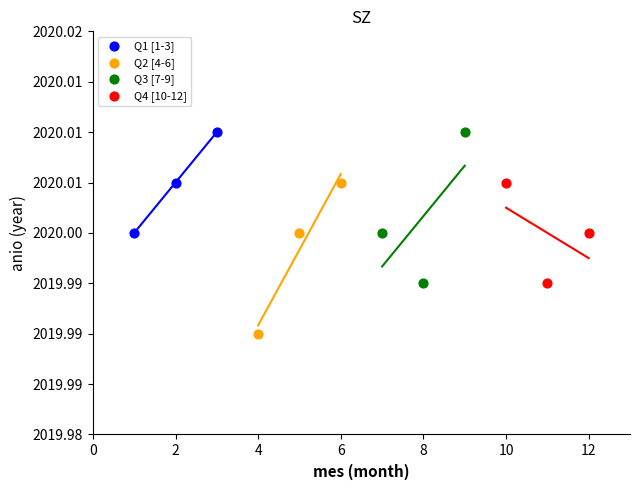

What are all the series names shown in the legend?

Q1 [1-3], Q2 [4-6], Q3 [7-9], Q4 [10-12]